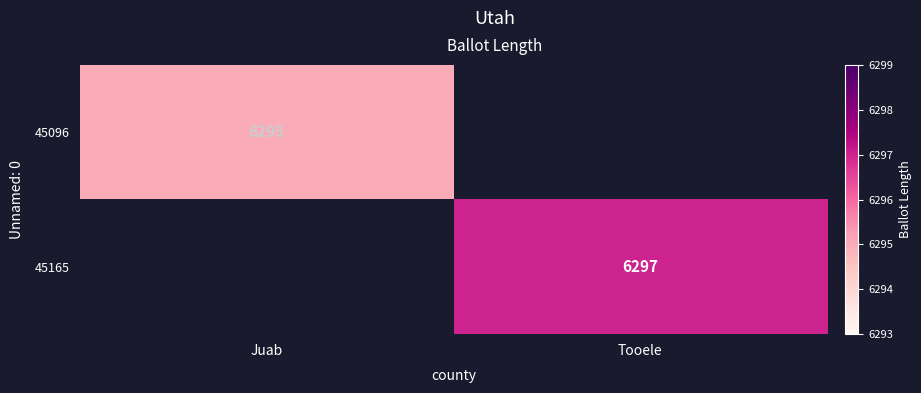

Is the value of 45165 at Tooele greater than the value of 45096 at Juab?

Yes